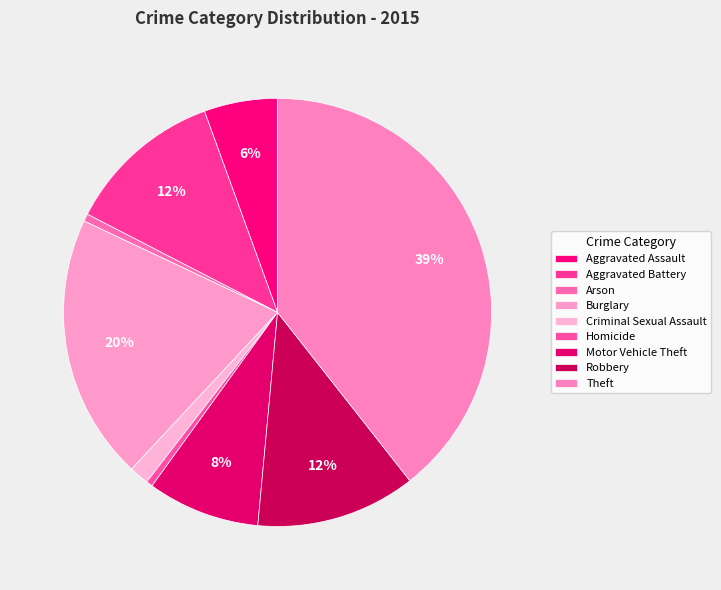

How many segments does this pie chart have?

9